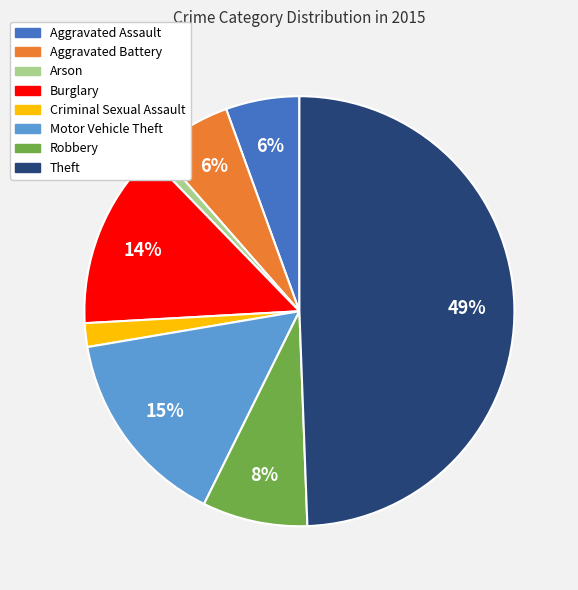

Is Robbery the majority of the pie?

No